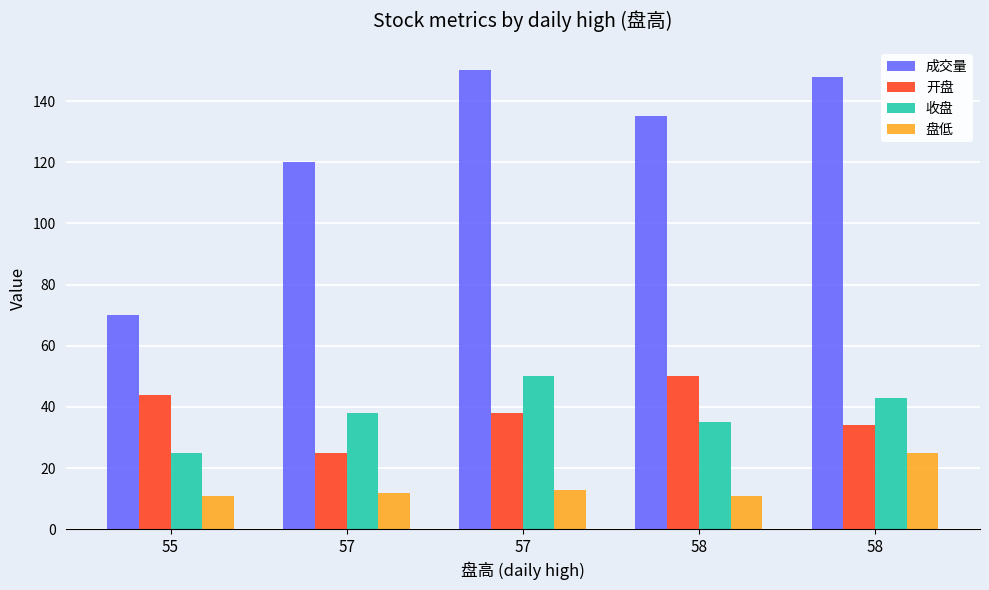

Which has a higher value, 57 or 55?

57